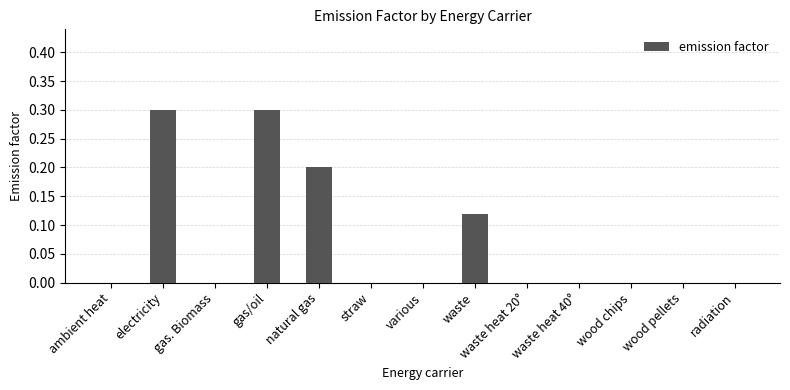

Read the value at gas/oil.

0.3